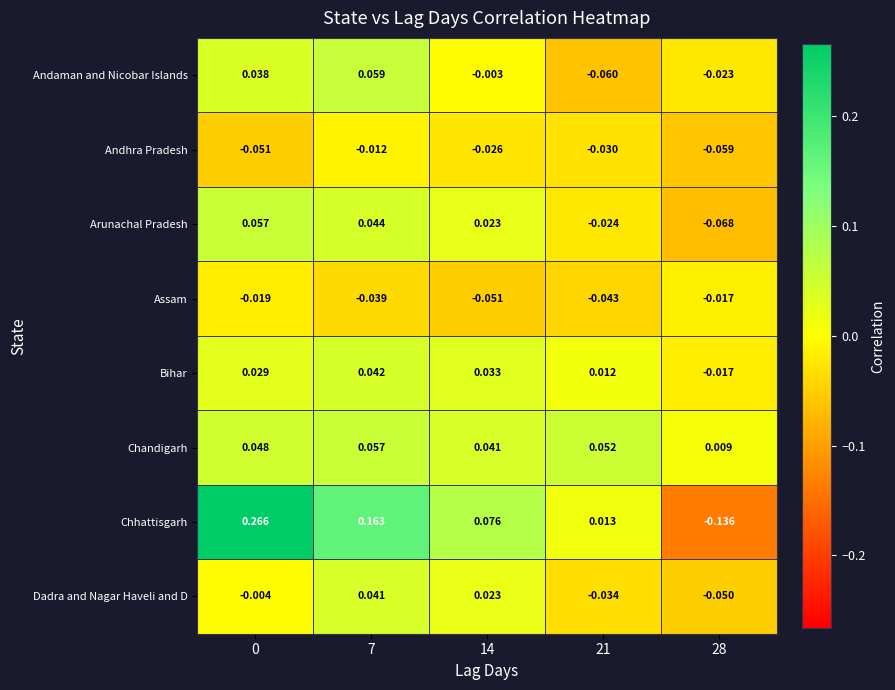

Which series changed the most between 21 and 28?

Chhattisgarh